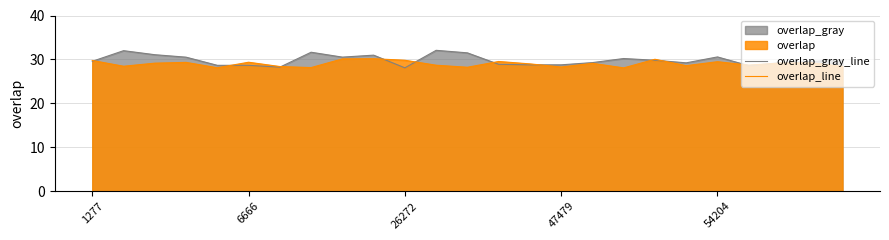

The overlap_gray_line series shows 28.8 at 47479. True or false?

True